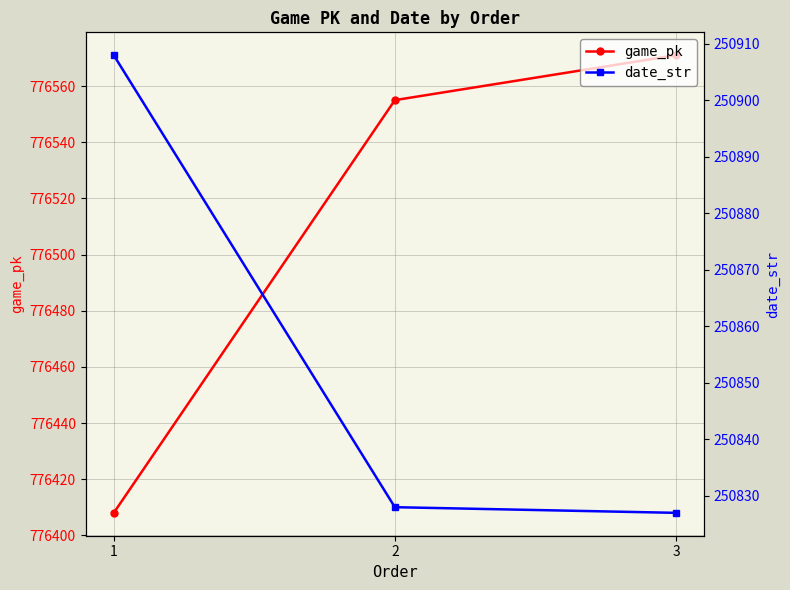

At how many categories does at least one series exceed 272093?

3